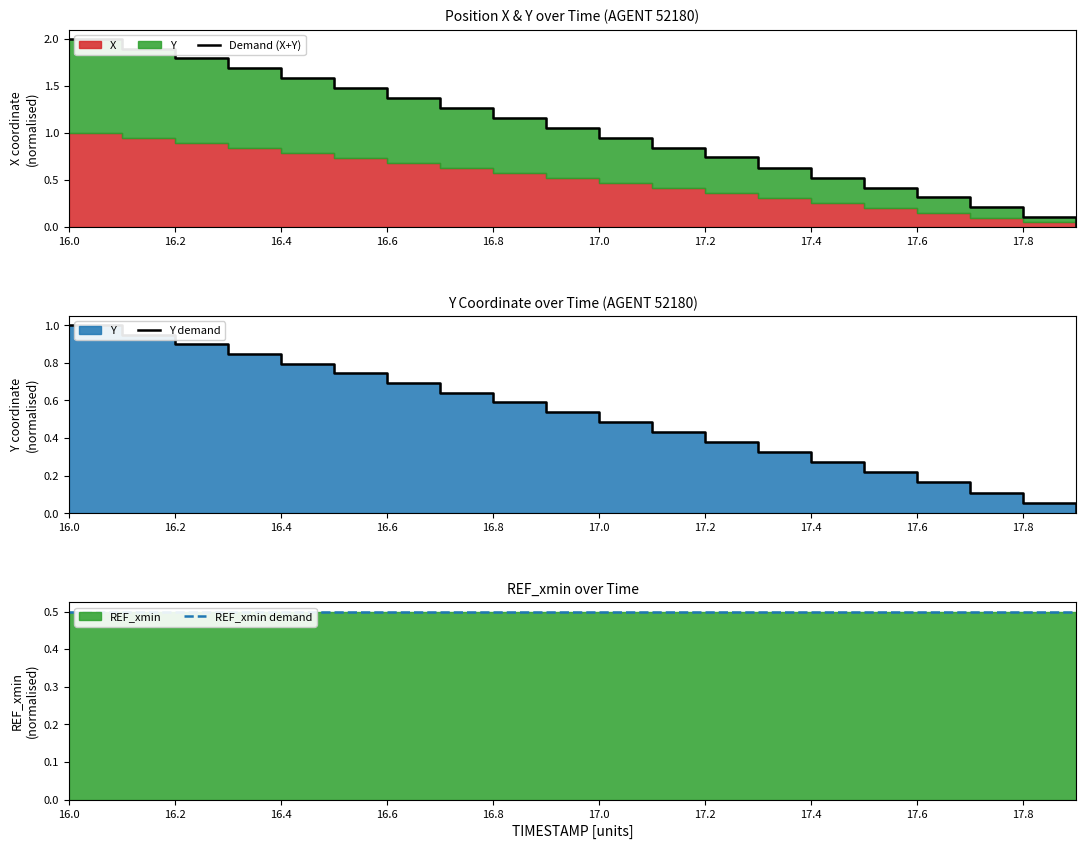

List the series in order of their peak value, lowest first.

REF_xmin demand, Y demand, Demand (X+Y)